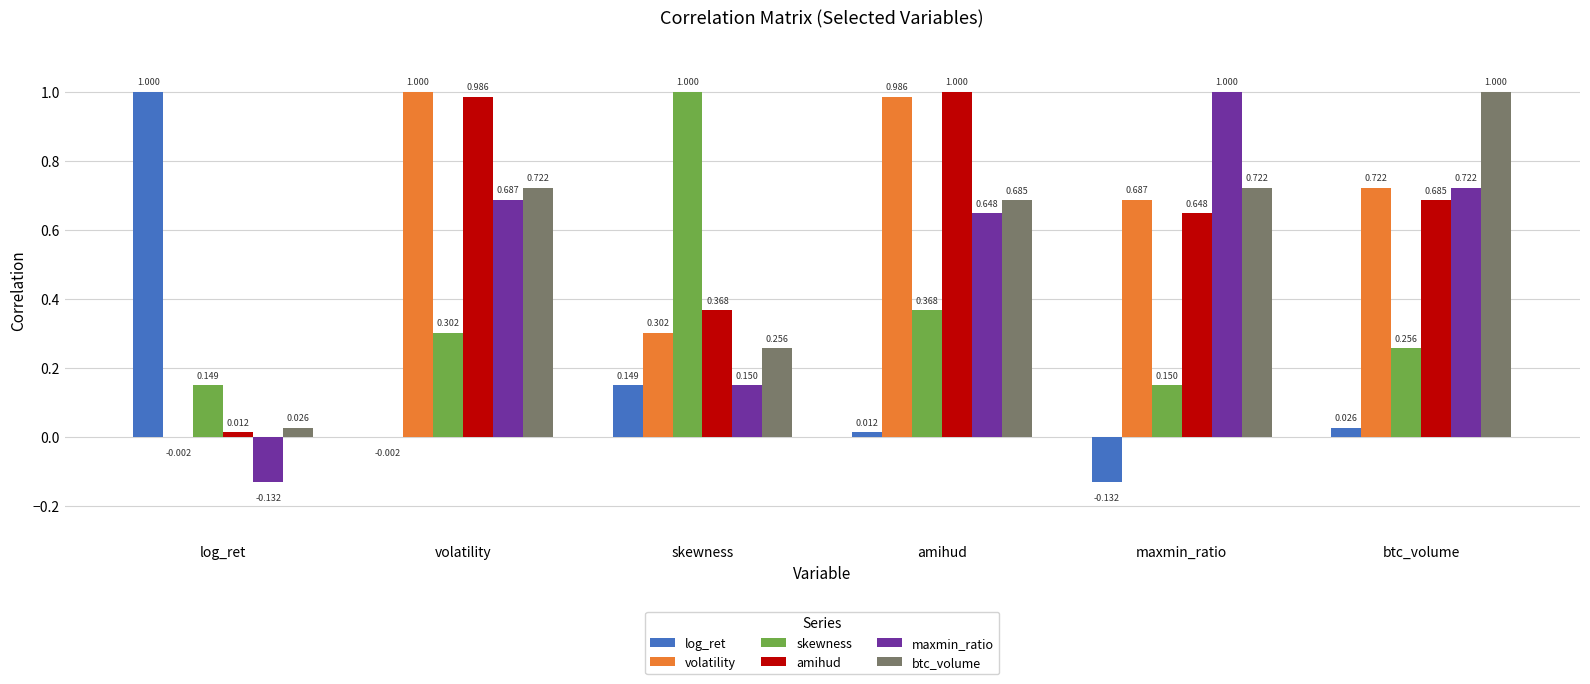

Does the chart contain stacked bars?

No